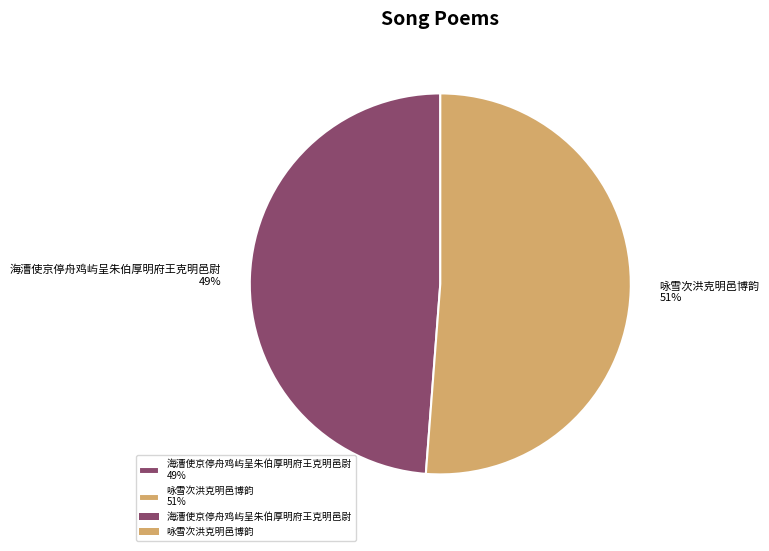

To the nearest percent, what portion does 咏雪次洪克明邑博韵 represent?

51%